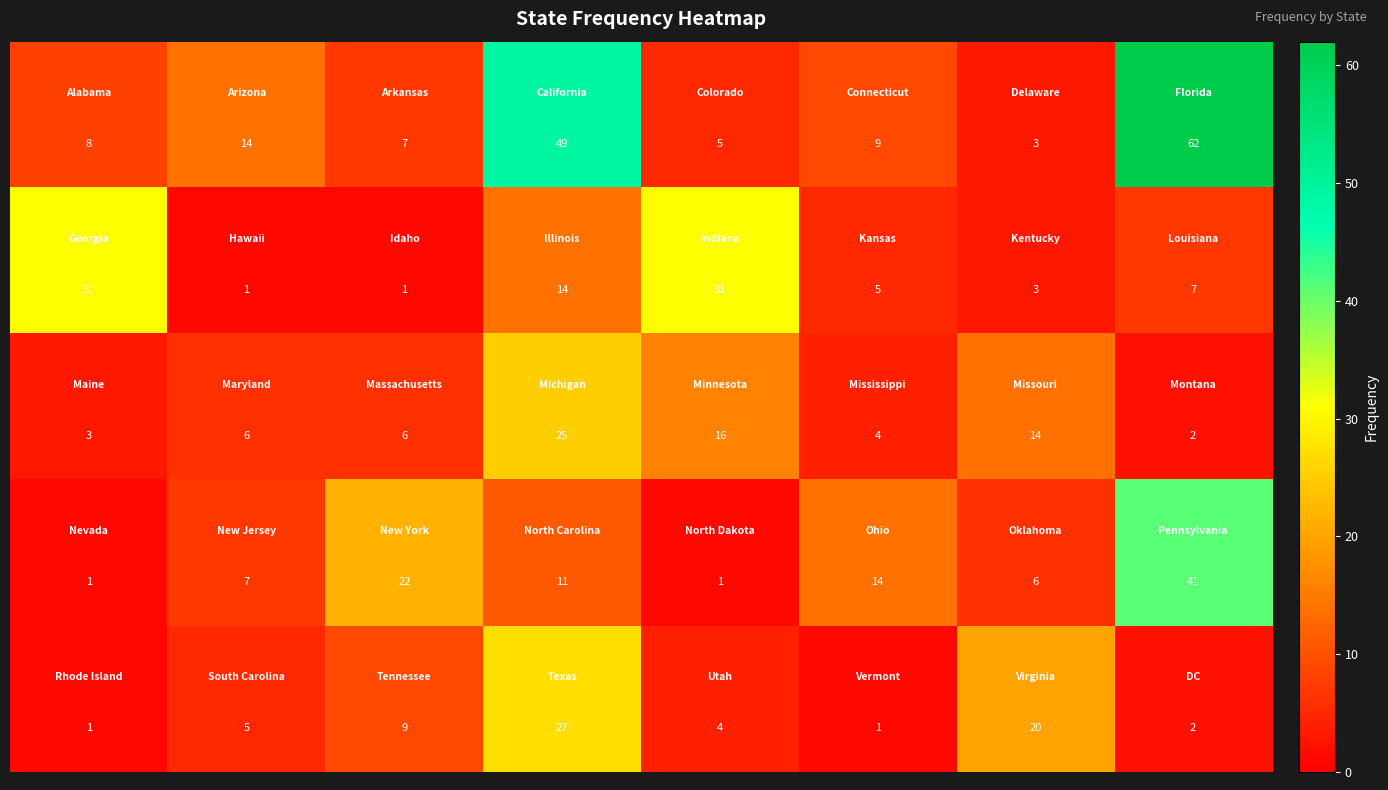

At how many categories does at least one series exceed 2?

8